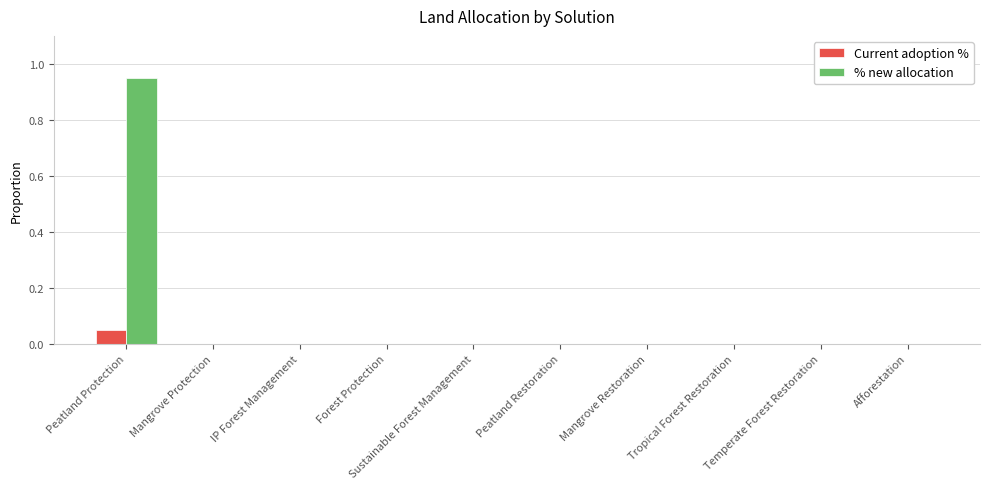

Which category has the highest value across all series?

Peatland Protection